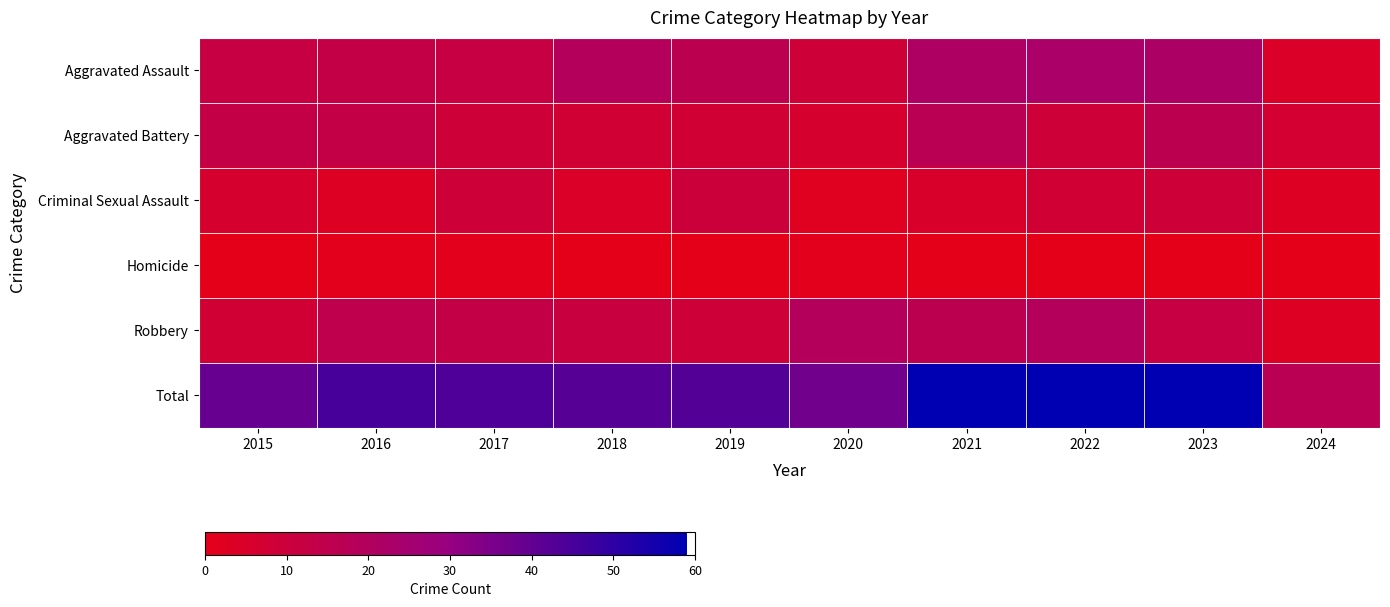

Count the number of data series in this chart.

6